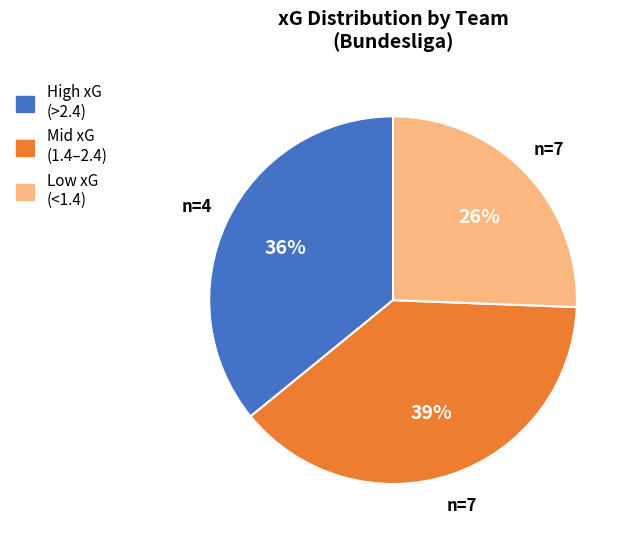

Count the number of slices in the pie.

3